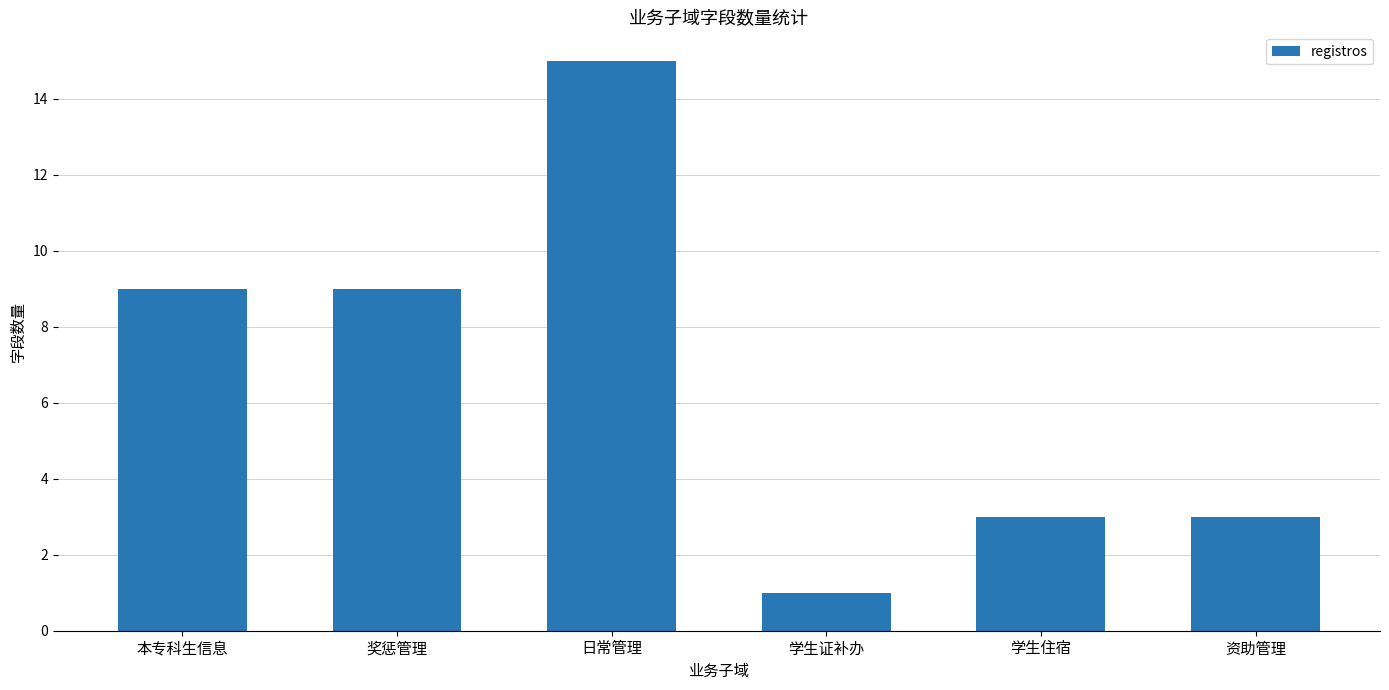

Approximately how many times larger is the value at 奖惩管理 compared to 学生证补办?

9.0